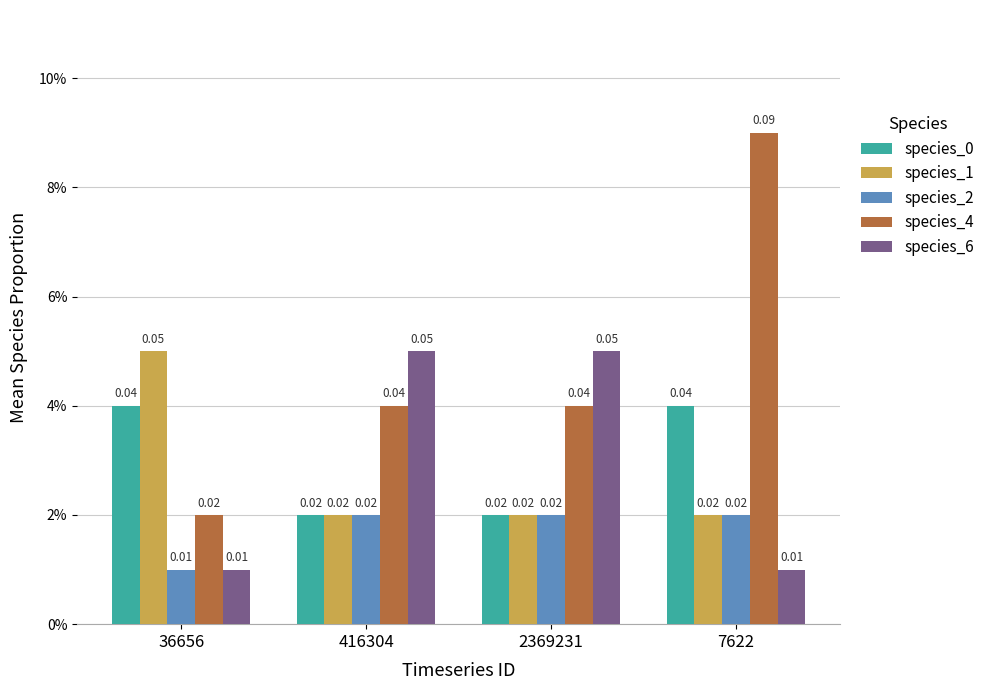

Are the bars grouped side by side (vs. stacked)?

Yes